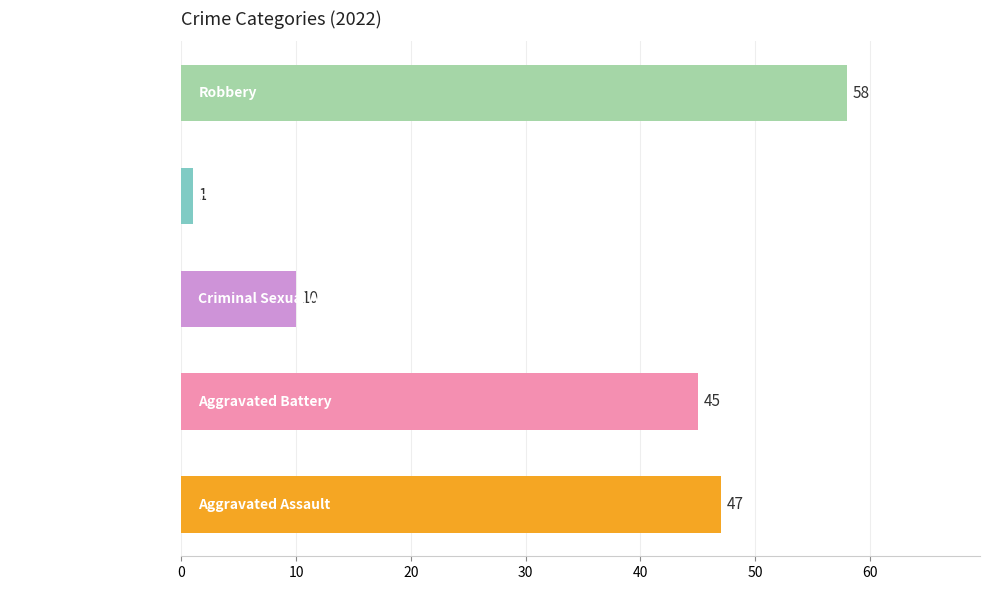

Between Aggravated Battery and Robbery, which is larger?

Robbery